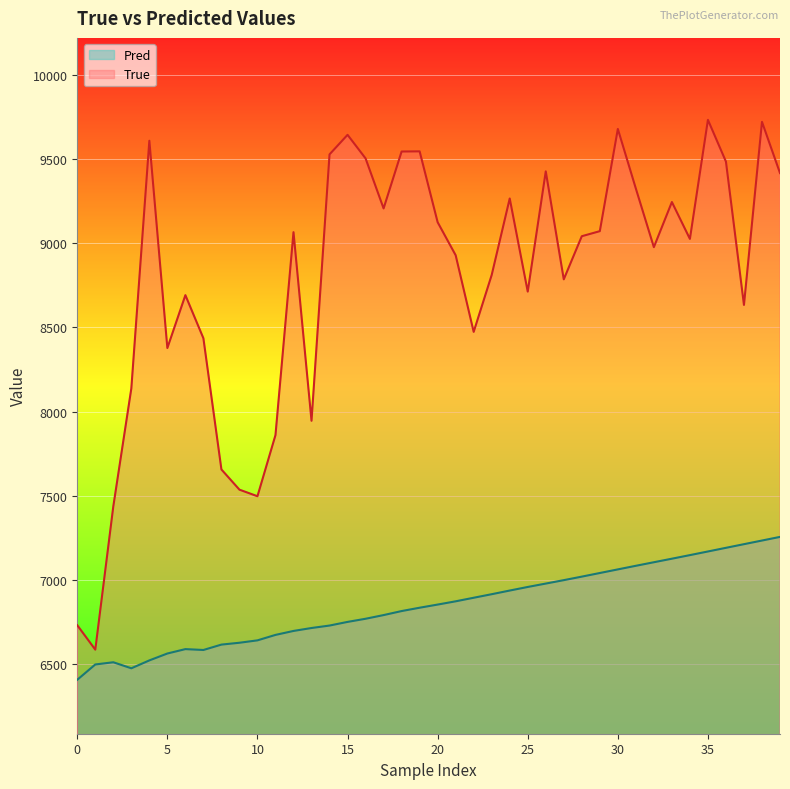

What are all the series names shown in the legend?

Pred, True